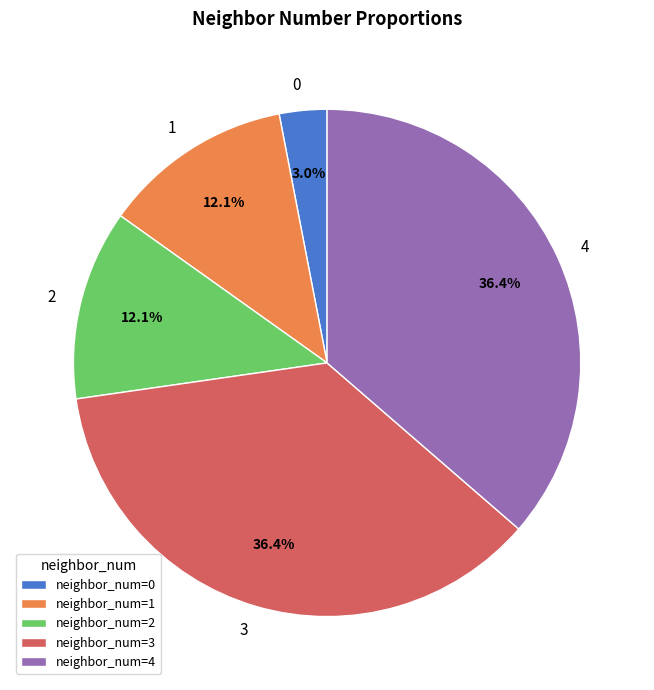

Is the sum of 4 and 0 greater than half?

No